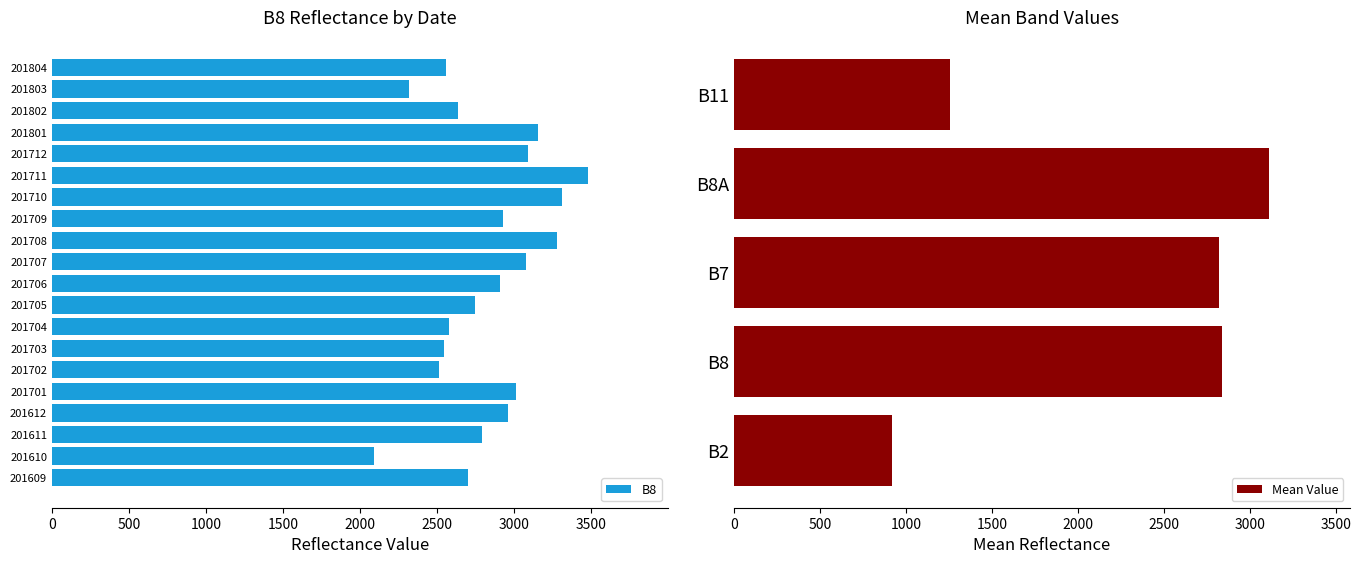

At which label does Mean Value reach its minimum?

B2